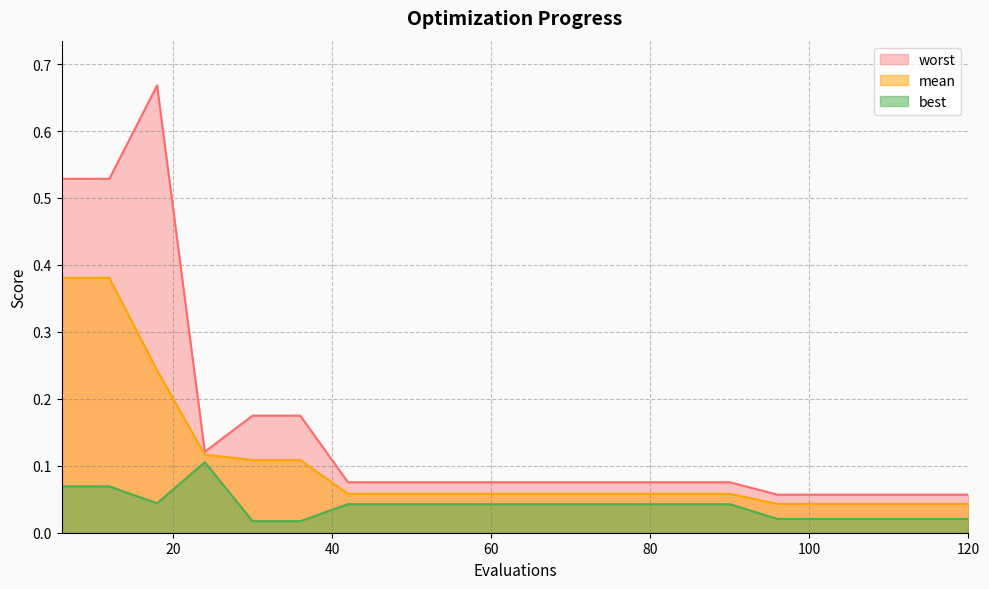

Where is the first local minimum for best?

18